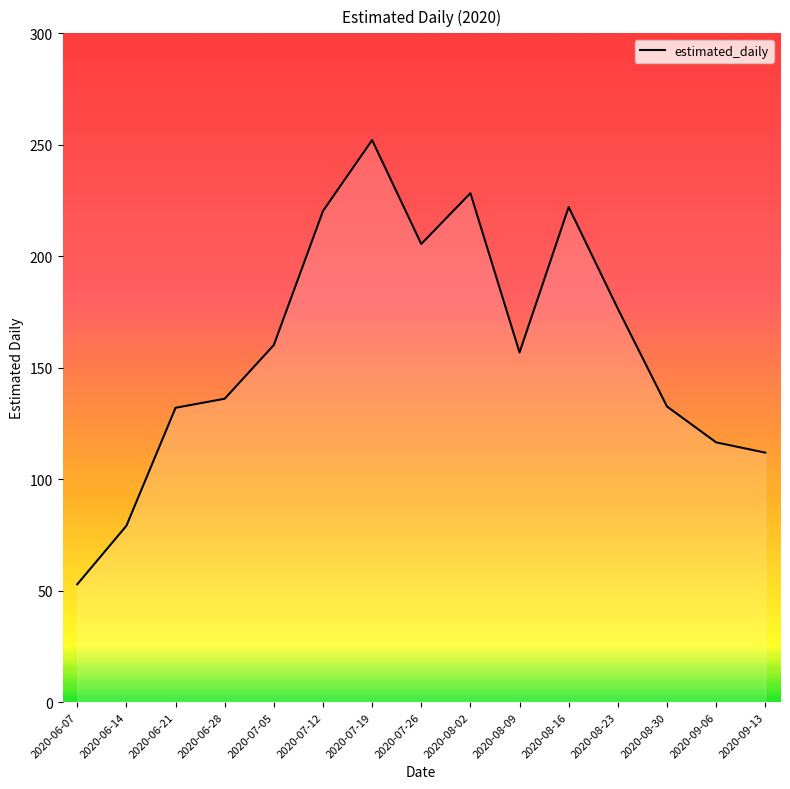

What position from the left is 2020-07-19?

7